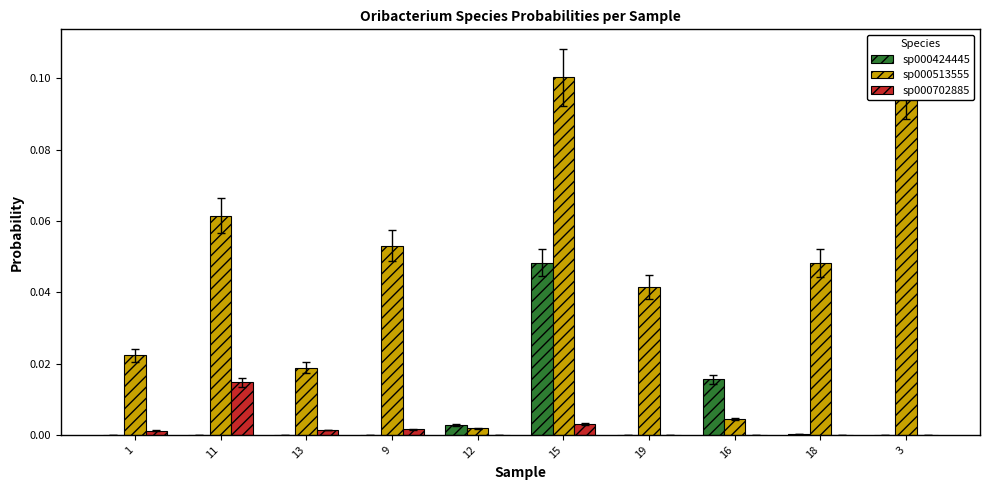

True or false: sp000702885 has a value of 0.0 at 19.

True